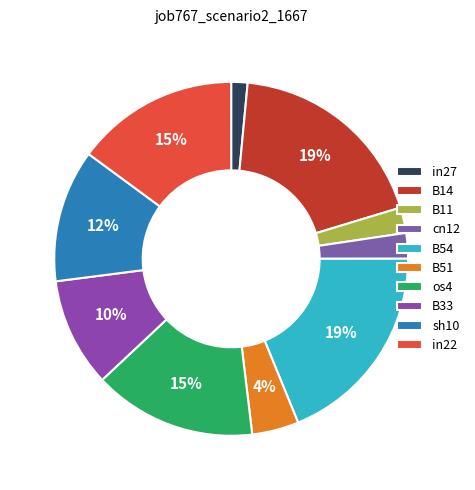

How much of the chart is everything except cn12?

97.7%